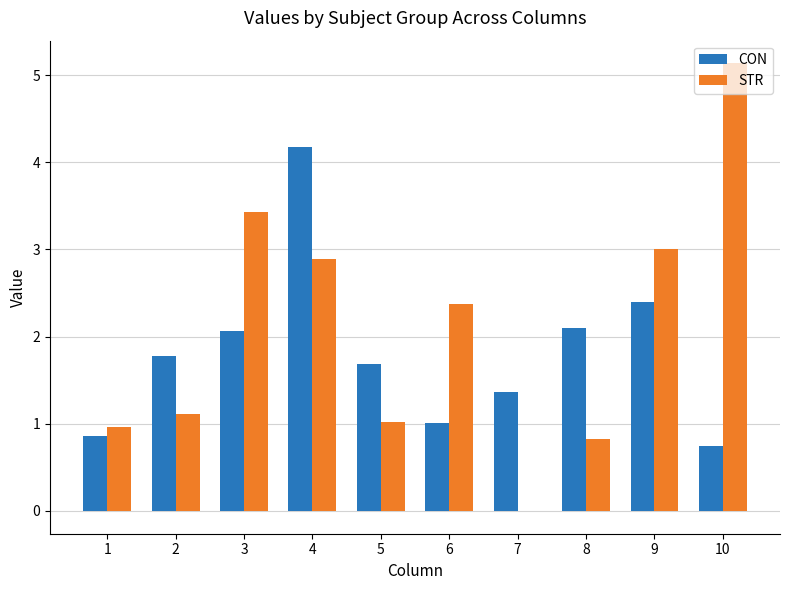

Which series has the largest total across all categories?

STR